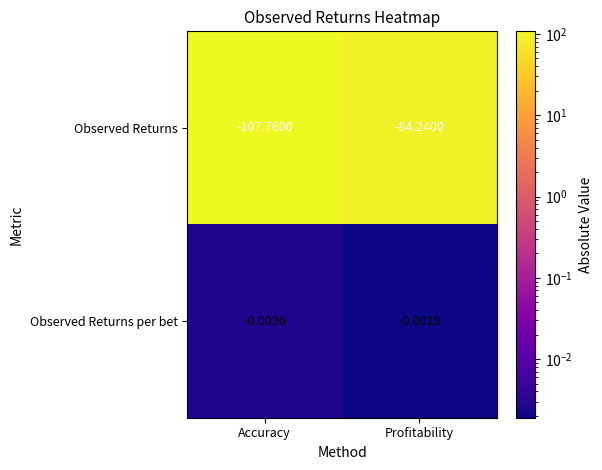

Which series changed the most between Accuracy and Profitability?

Observed Returns